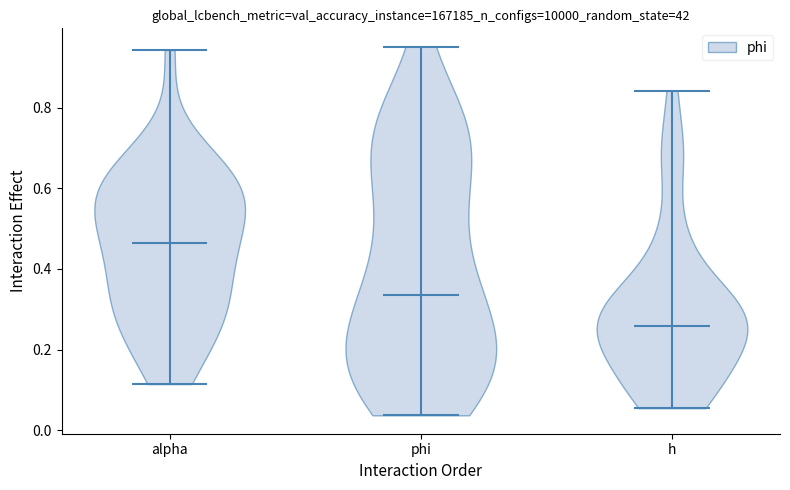

Reading left to right, read every violin against the y-axis: where its median line is, and the lowest and highest points it reaches. The values are not printed on the chart, so give them approximately, as read against the axis.

alpha: median line 0.46, lowest point 0.12, highest point 0.94
phi: median line 0.34, lowest point 0.04, highest point 0.96
h: median line 0.26, lowest point 0.06, highest point 0.84